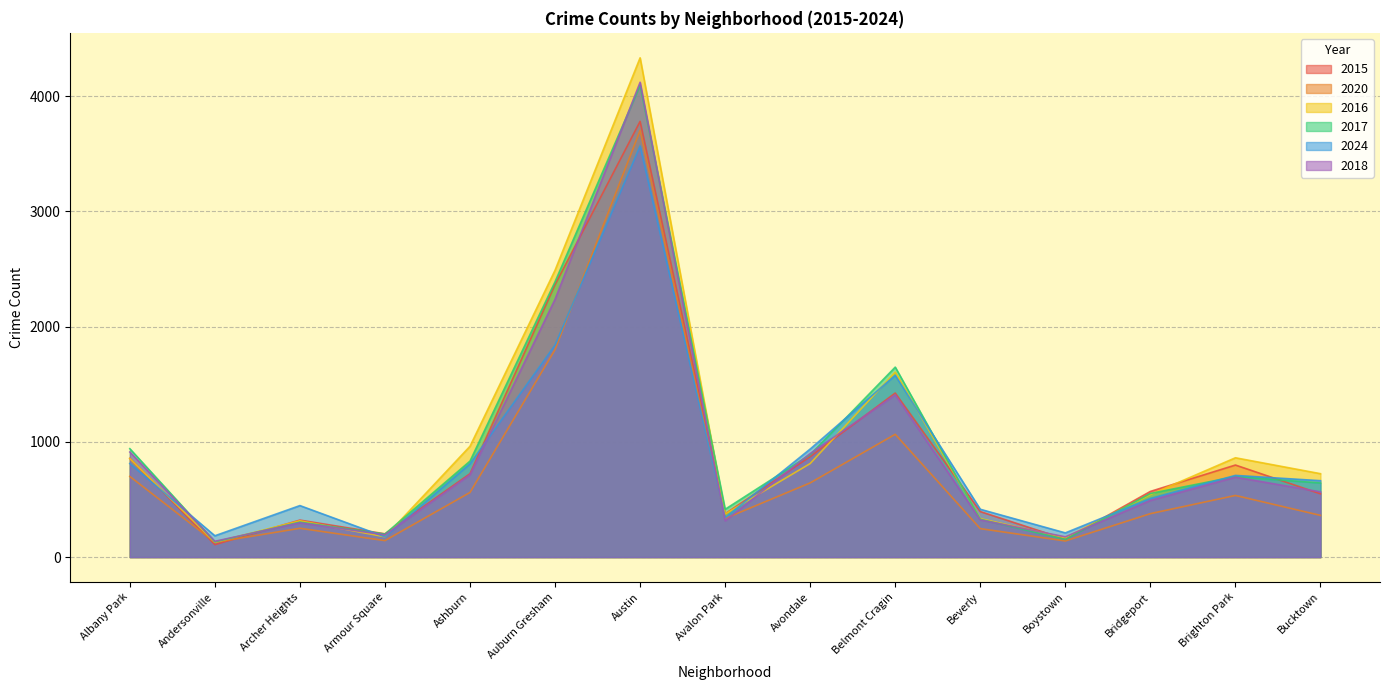

Which series has the largest total across all categories?

2016